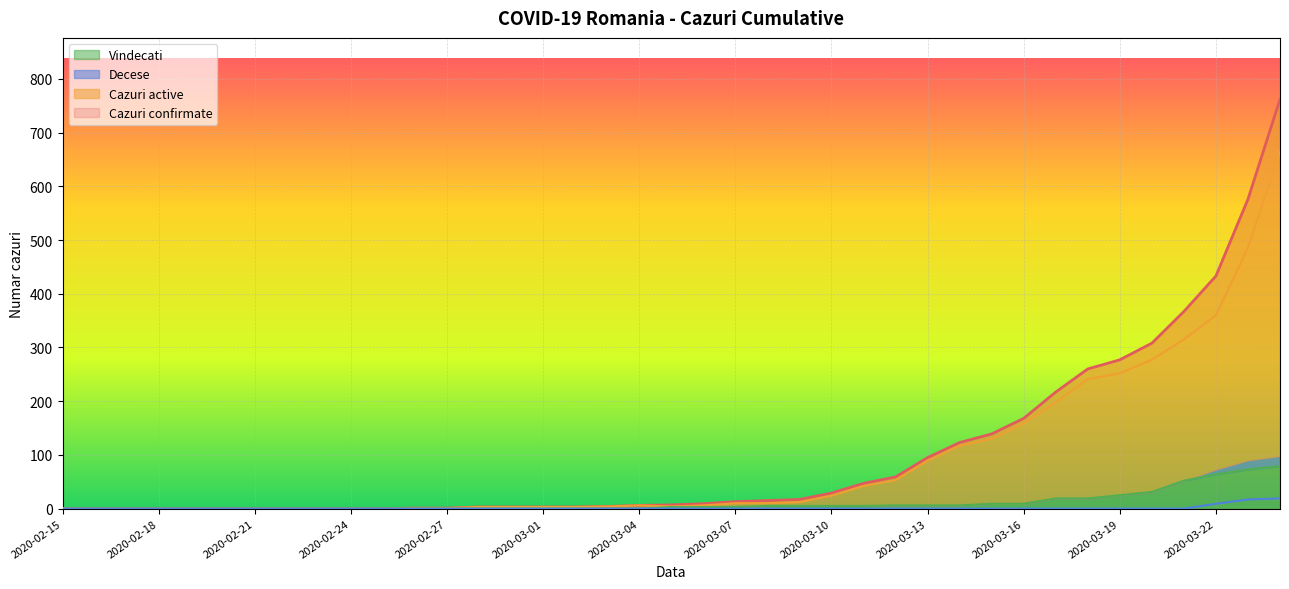

What is the total value across all series at 2020-02-29?

6